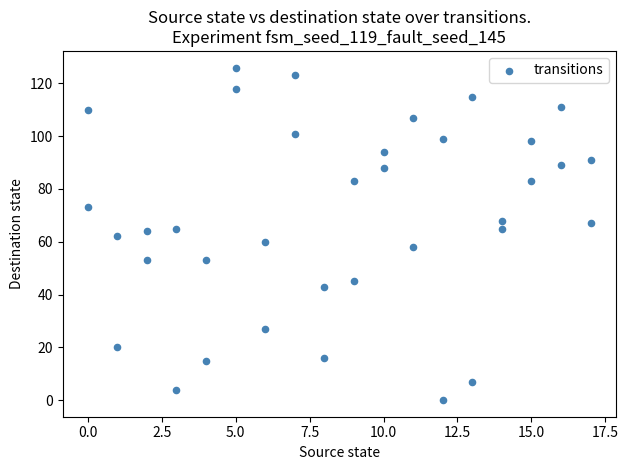

What is the range of X values (max minus min)?

17